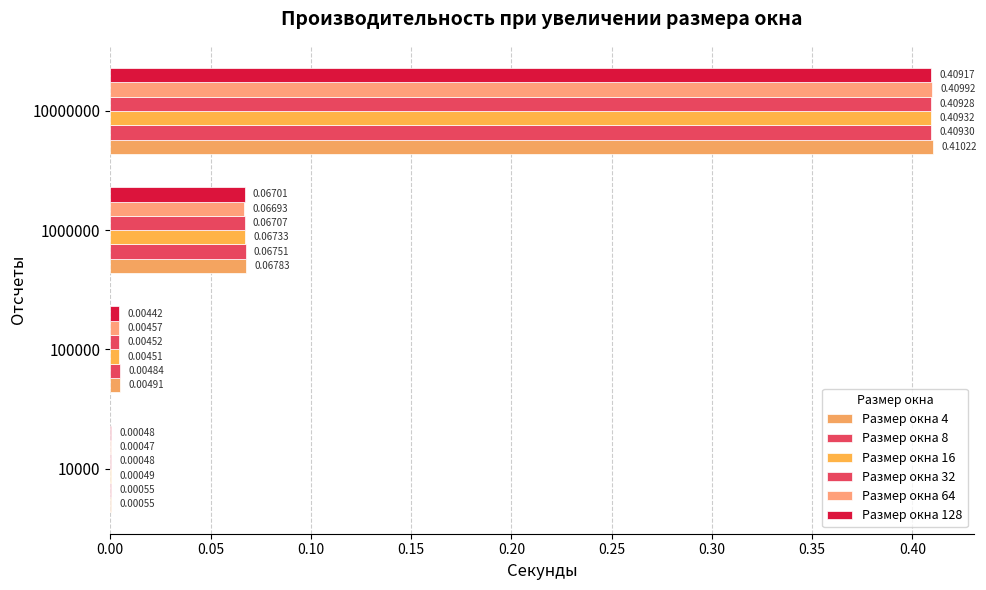

How many data points does each series have?

4